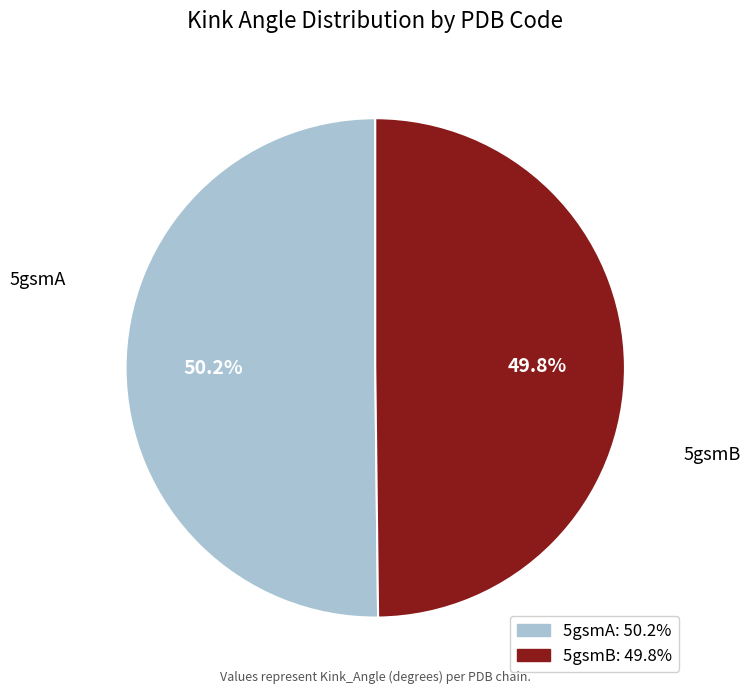

What is the ratio of the value at 5gsmA to the value at 5gsmB?

1.0